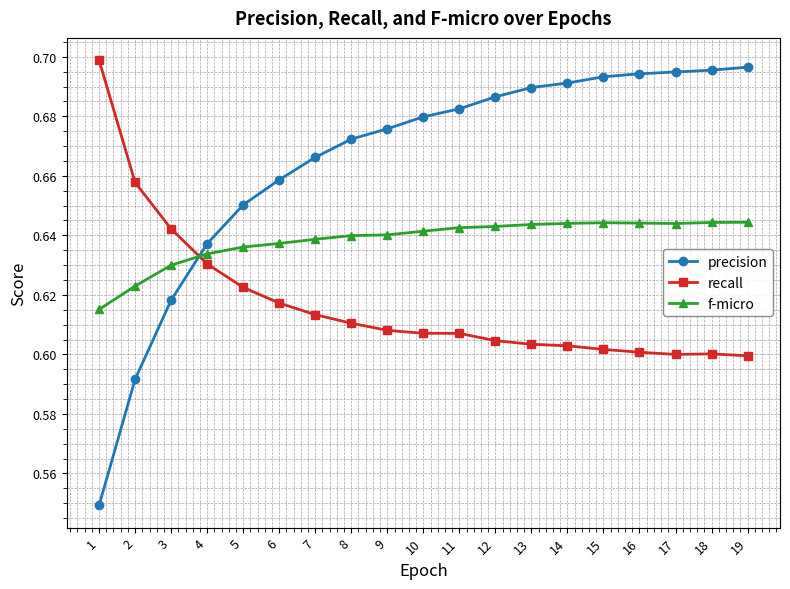

The precision series shows 0.7 at 8. True or false?

True